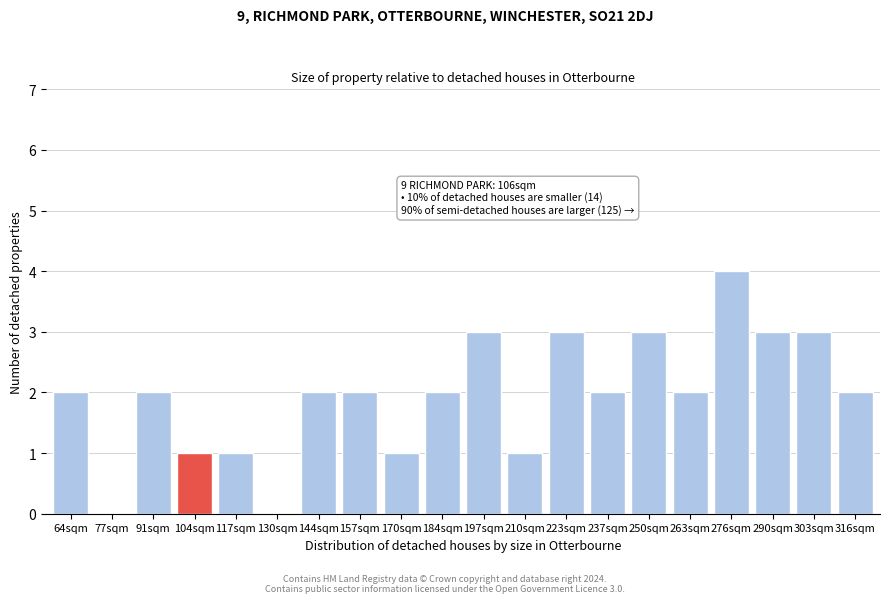

Reading right to left, extract all data points from this chart.

316sqm=2	303sqm=3	290sqm=3	276sqm=4	263sqm=2	250sqm=3	237sqm=2	223sqm=3	210sqm=1	197sqm=3	184sqm=2	170sqm=1	157sqm=2	144sqm=2	130sqm=0	117sqm=1	104sqm=1	91sqm=2	77sqm=0	64sqm=2